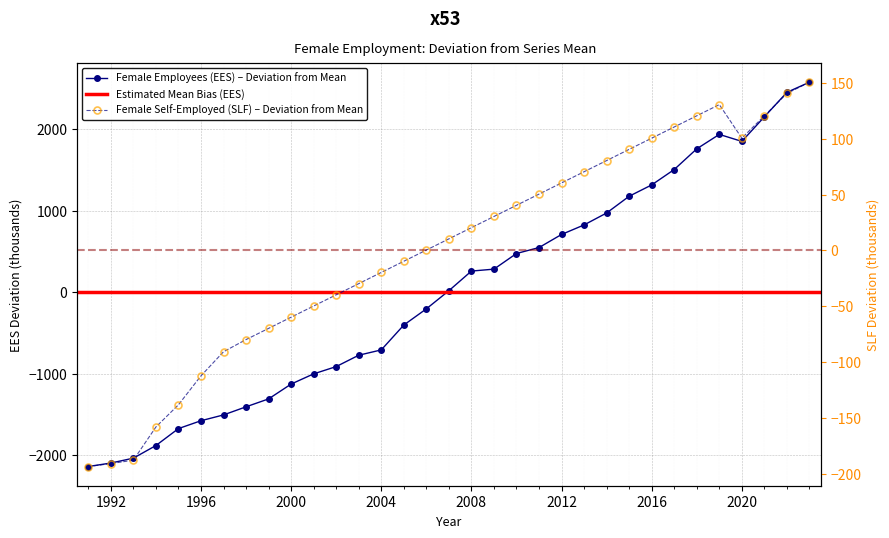

How many positive values does the Female Employees (EES) series have?

17